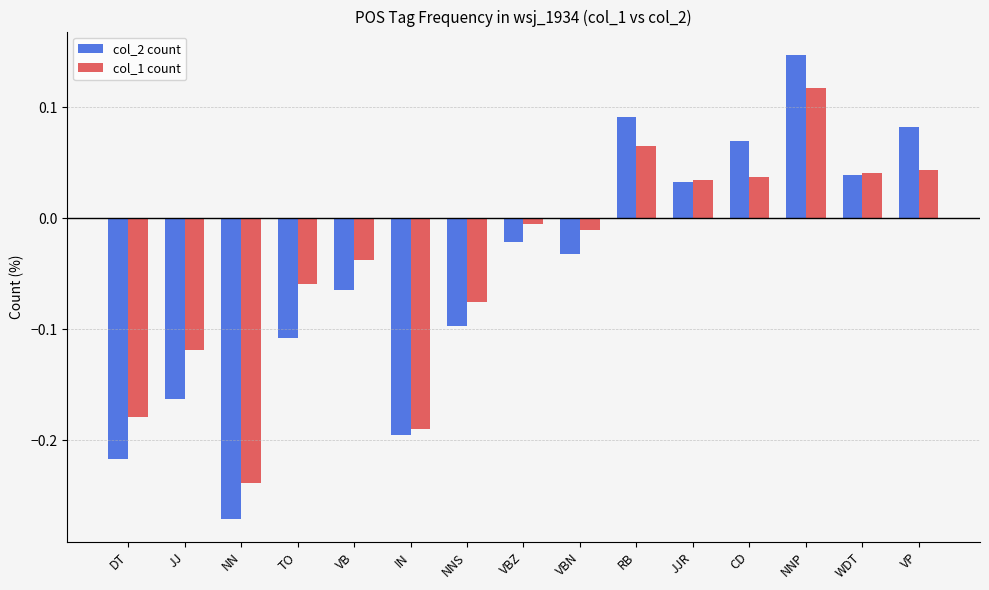

At which label is col_2 count closest to 0?

VBZ